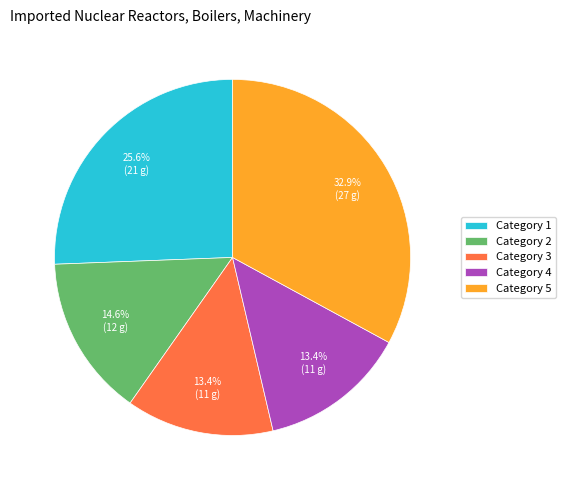

Do Category 5 and Category 3 together represent more than half of the pie?

No